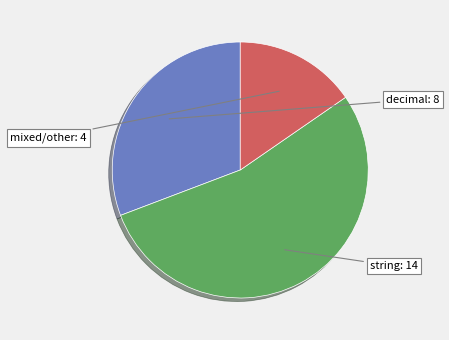

How many slices are in this pie chart?

3